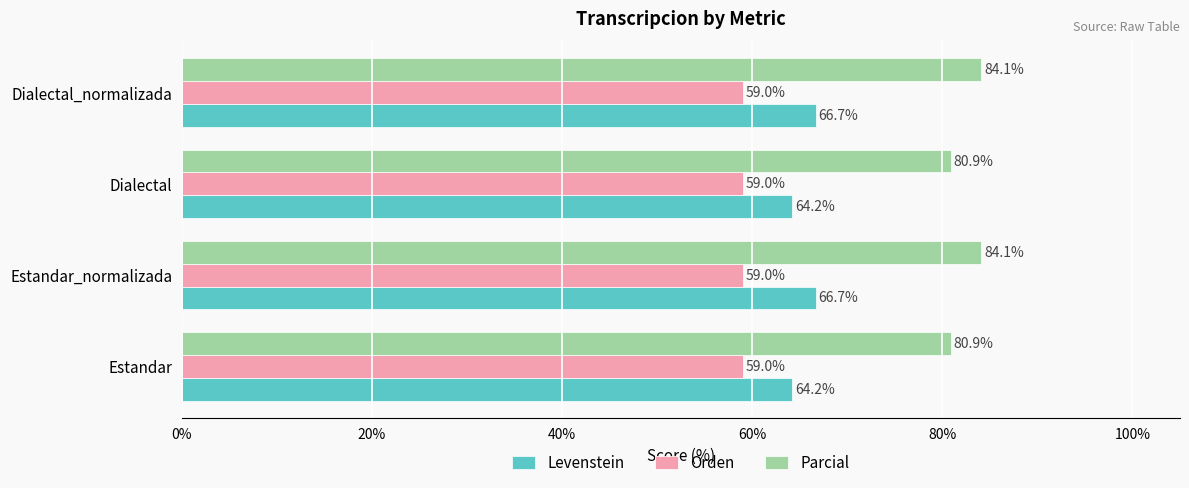

Rank the series at Dialectal from highest to lowest value.

Parcial, Levenstein, Orden